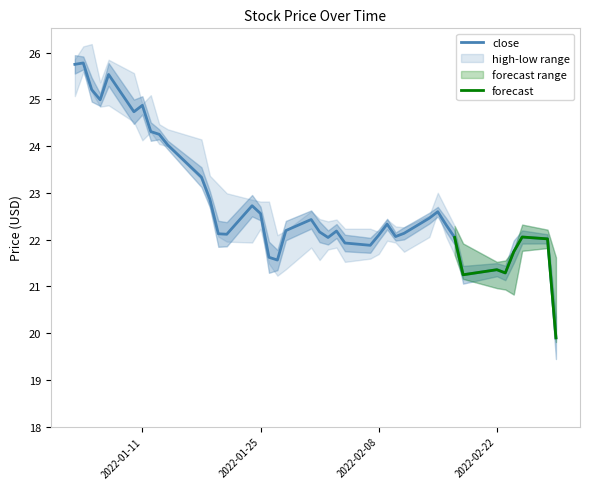

List the series in order of their peak value, highest first.

High, Close, Low